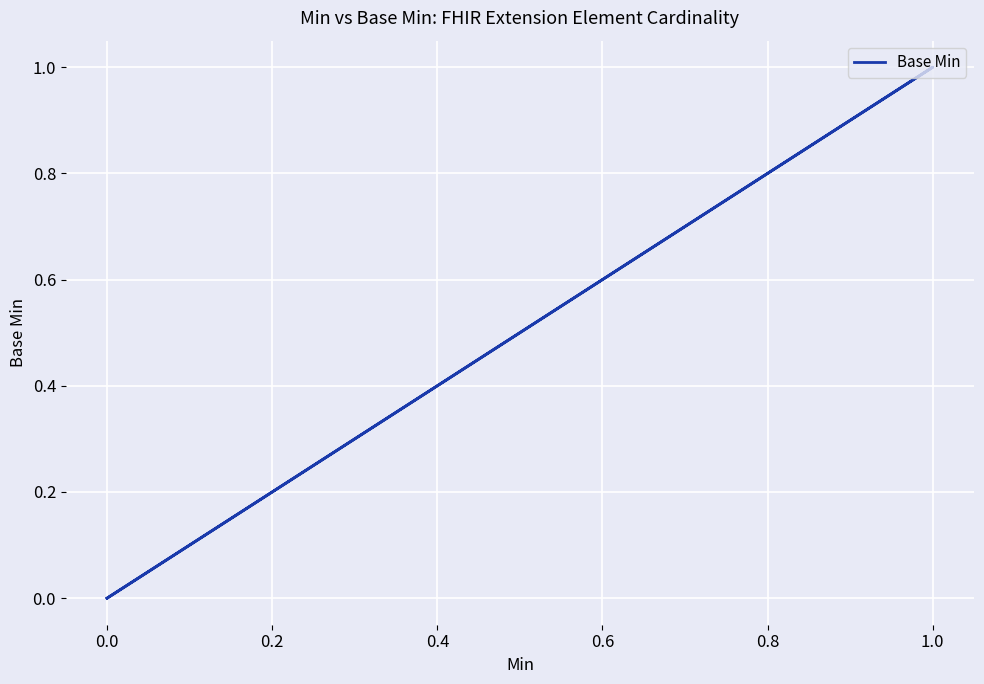

How many data points are above 0?

1